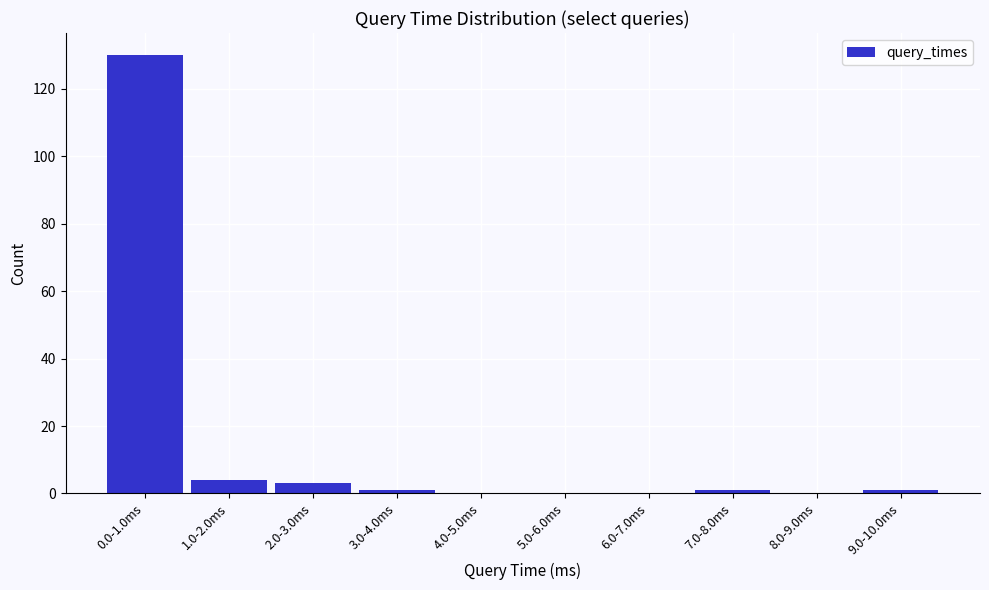

Reading left to right, list all the values displayed in this chart.

0.0-1.0ms=130	1.0-2.0ms=4	2.0-3.0ms=3	3.0-4.0ms=1	4.0-5.0ms=0	5.0-6.0ms=0	6.0-7.0ms=0	7.0-8.0ms=1	8.0-9.0ms=0	9.0-10.0ms=1